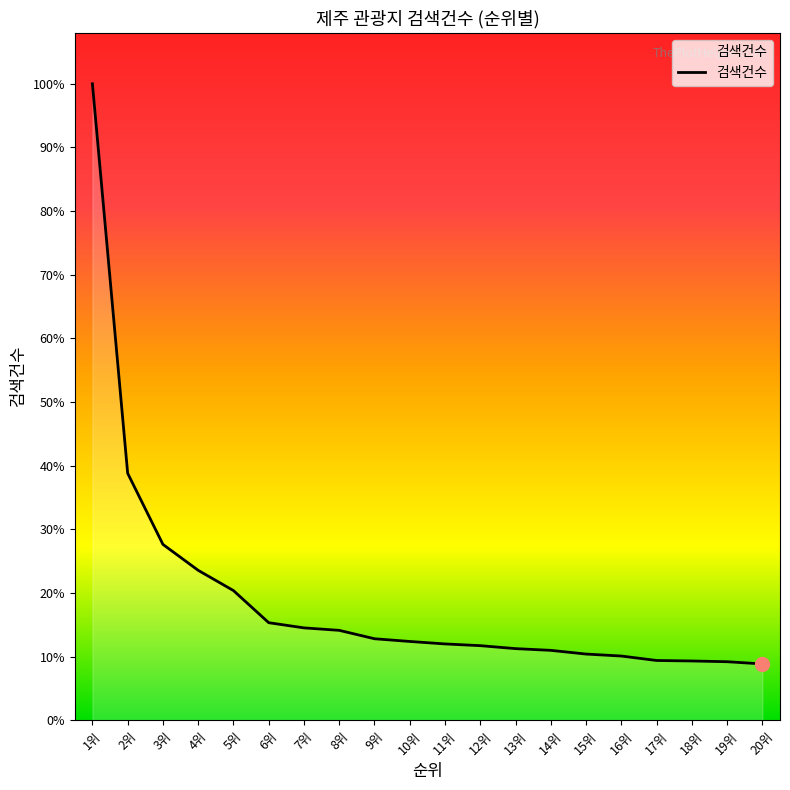

Reading left to right, transcribe all the data shown in this chart.

2578	1001	713	608	526	396	375	365	331	320	310	303	291	284	269	261	243	241	238	229